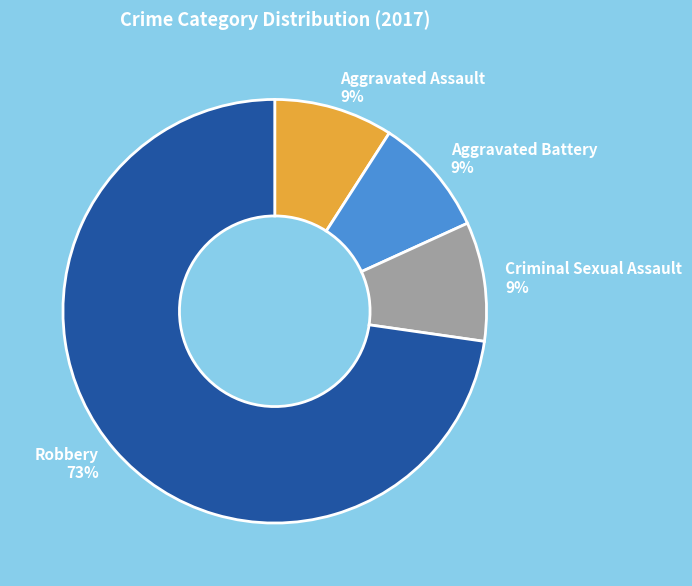

Is it true that Aggravated Battery is 1% of the pie?

False